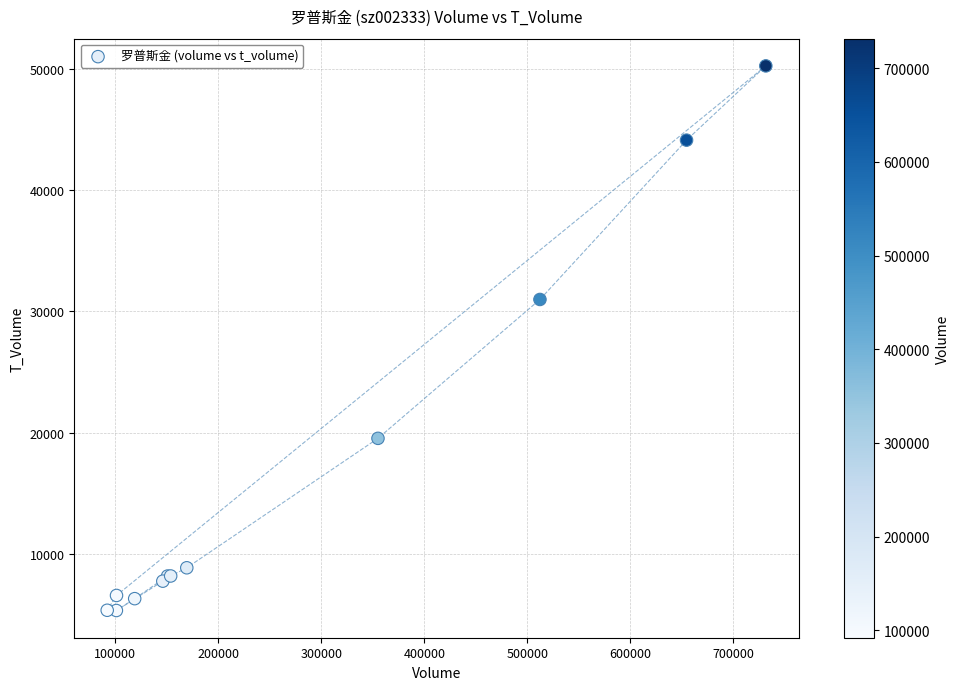

What Y value in the scatter plot is closest to 27791?

30987